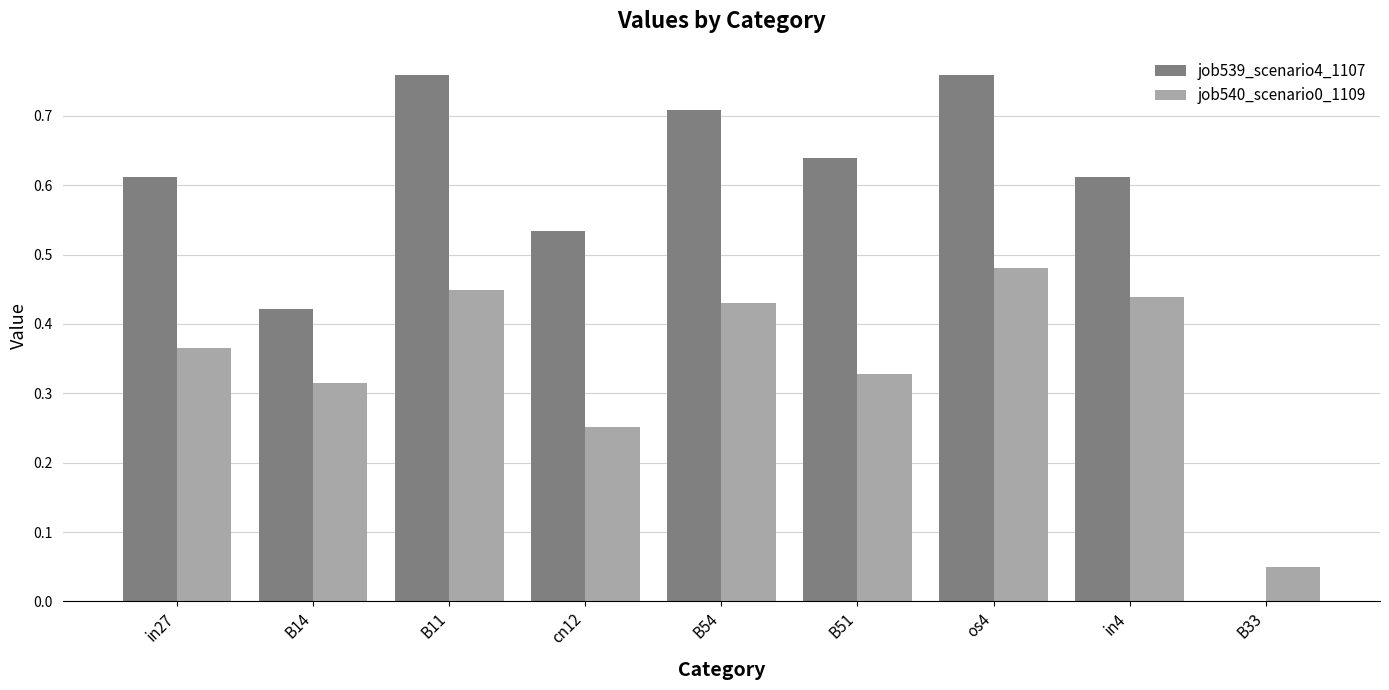

Count the number of data series in this chart.

2